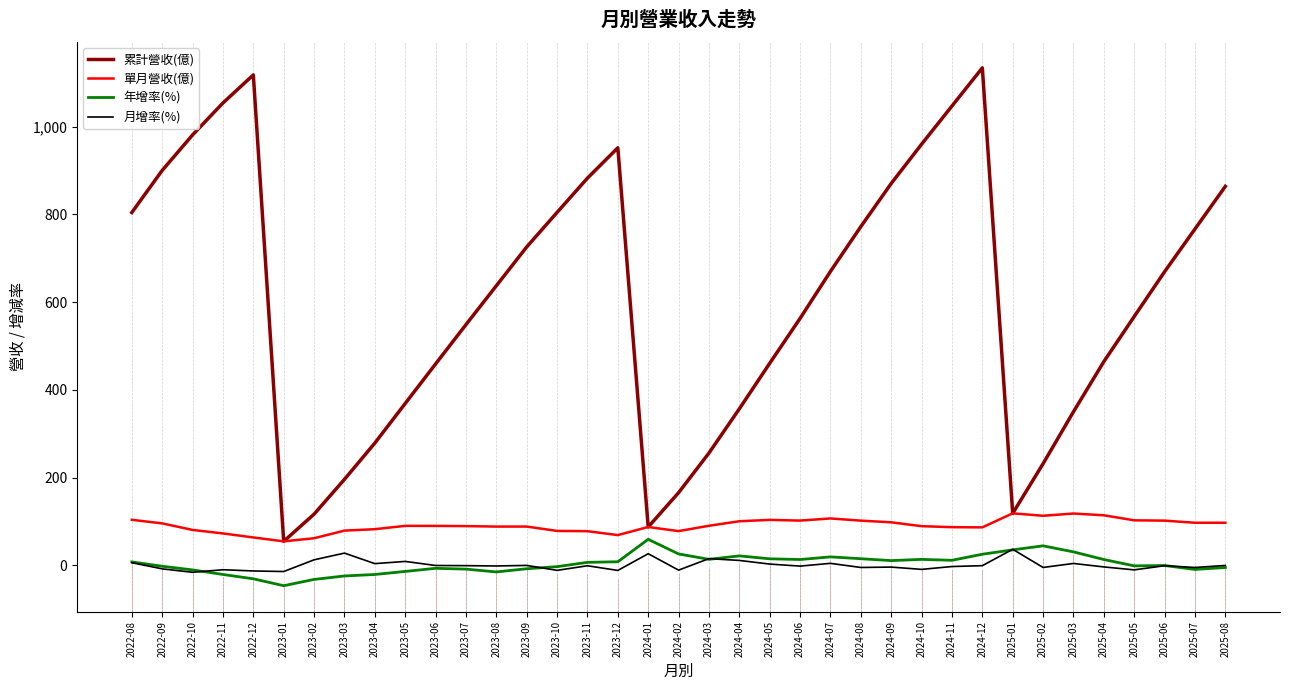

How many interior local valleys does the 累計營收(億) series have?

3